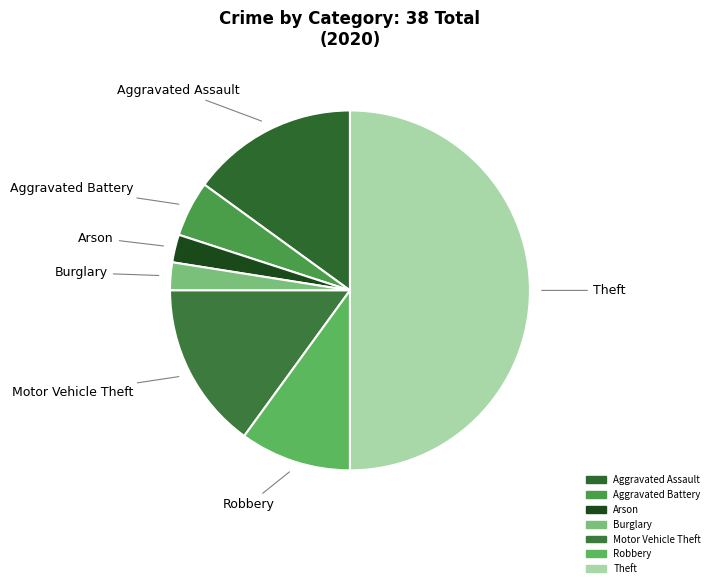

Do Arson and Motor Vehicle Theft together represent more than half of the pie?

No